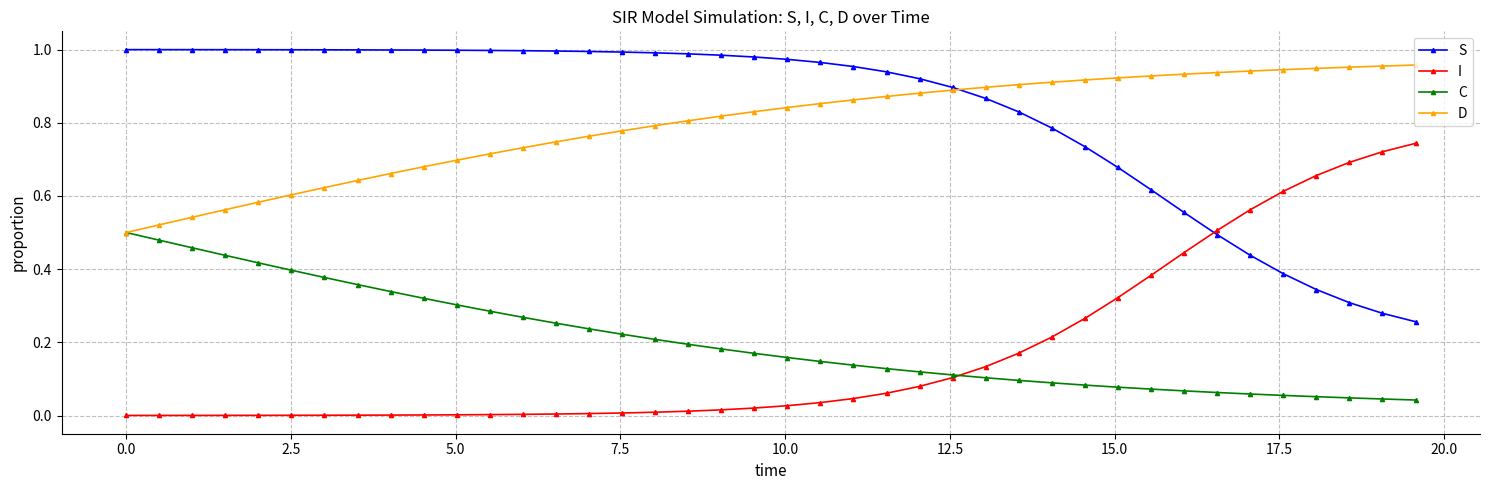

How many times do S and I cross each other?

1